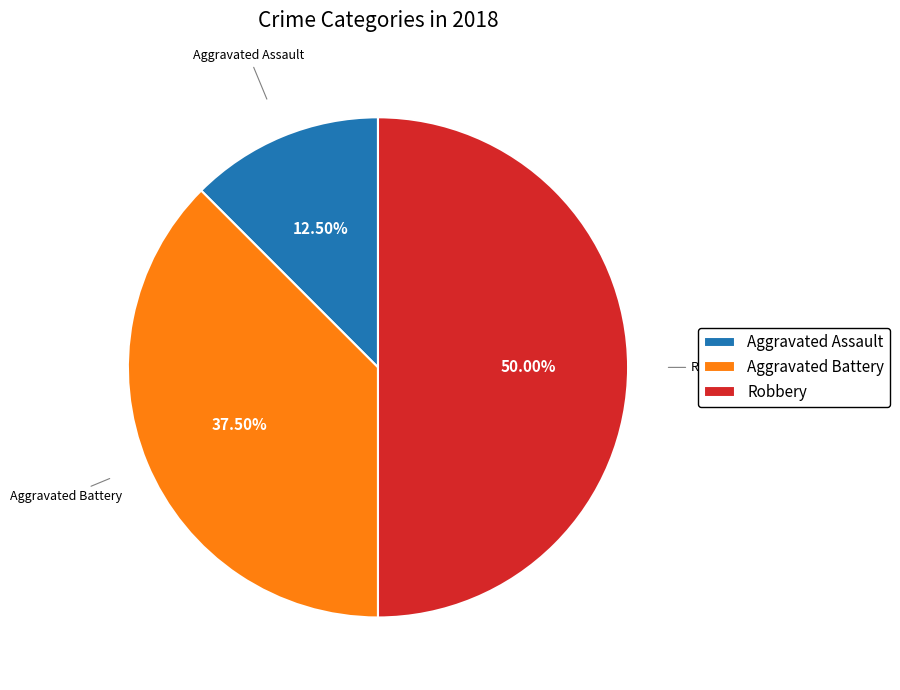

What is the largest slice in the pie chart?

Robbery